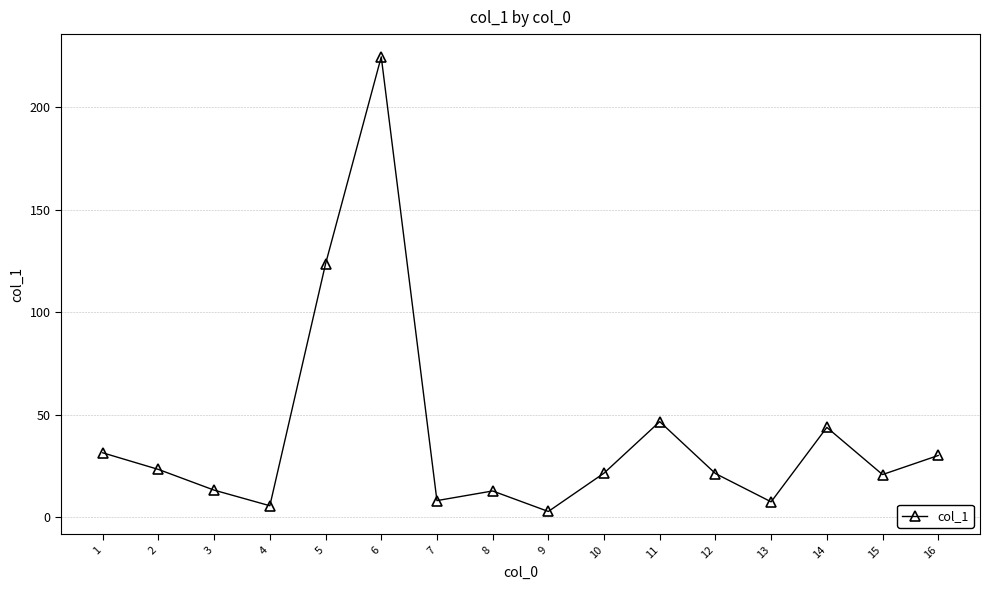

The chart shows a value of 43.8 at 14. True or false?

True